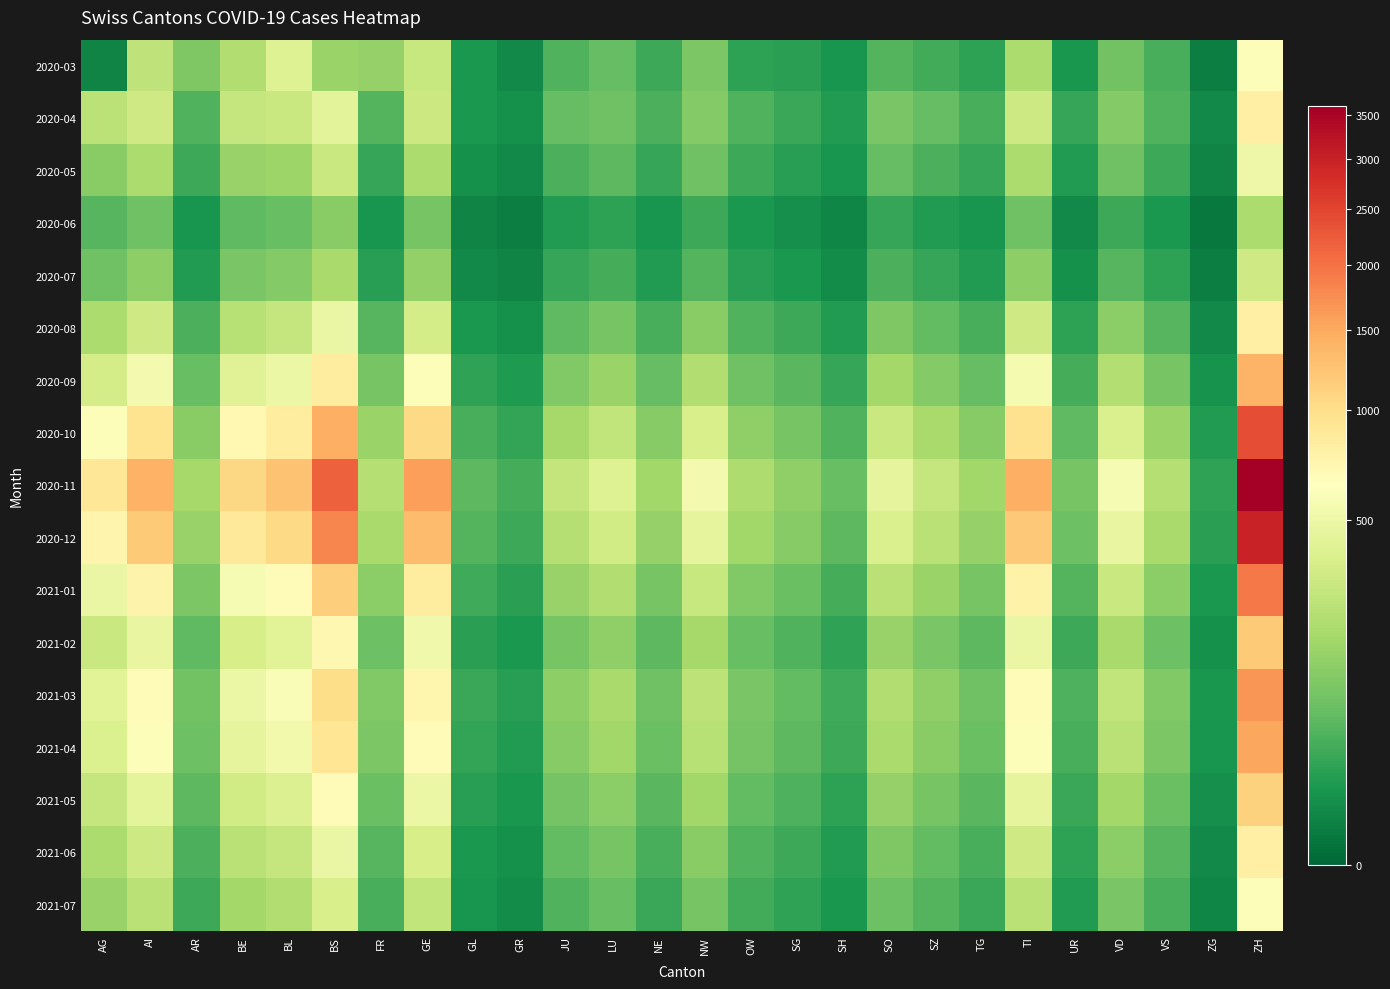

At which category is the sum across all series the highest?

ZH